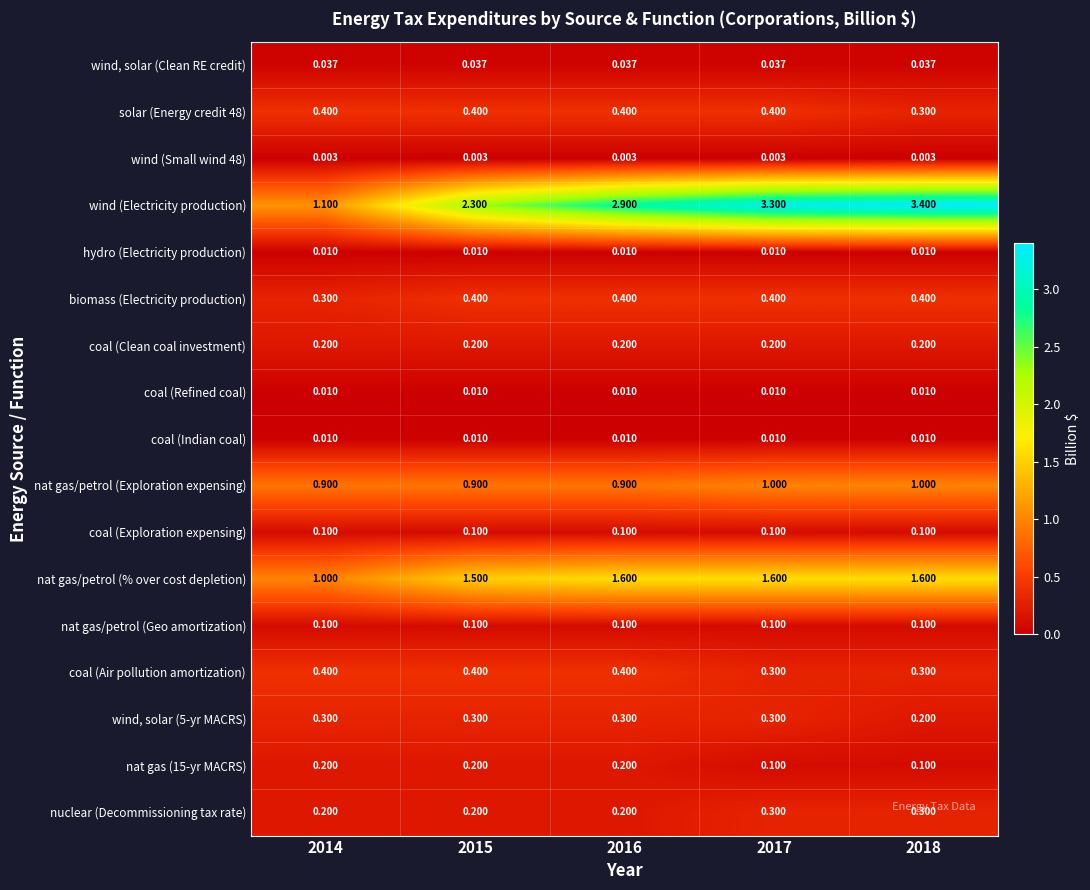

Which series has the largest range (max minus min)?

wind (Electricity production)